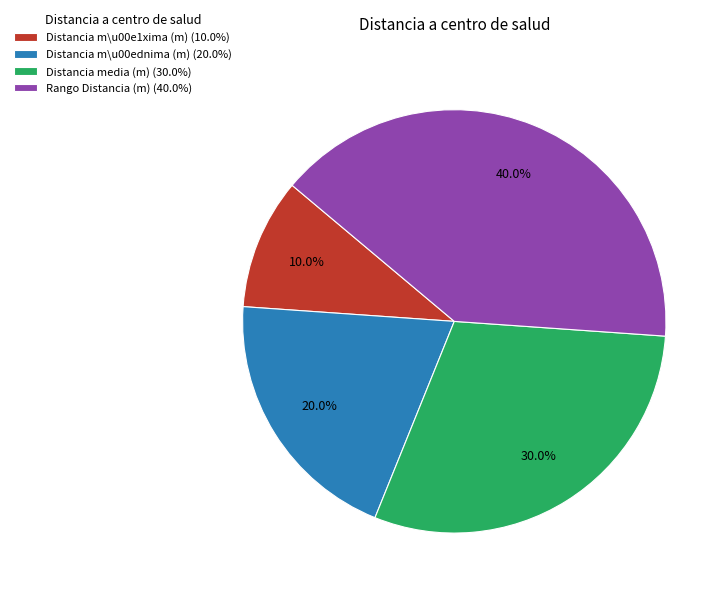

To the nearest percent, what is the average slice percentage?

25%